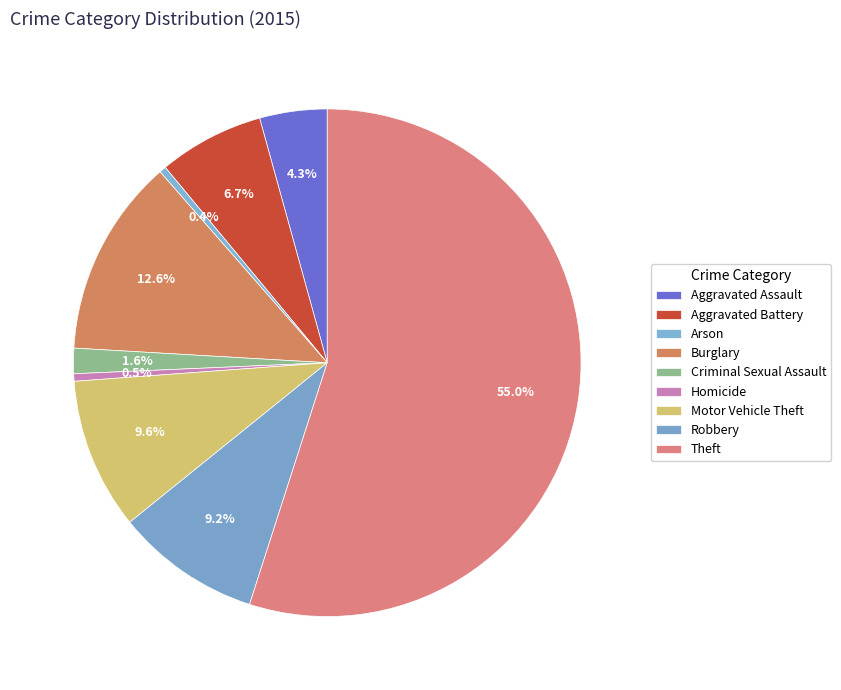

How many segments does this pie chart have?

9